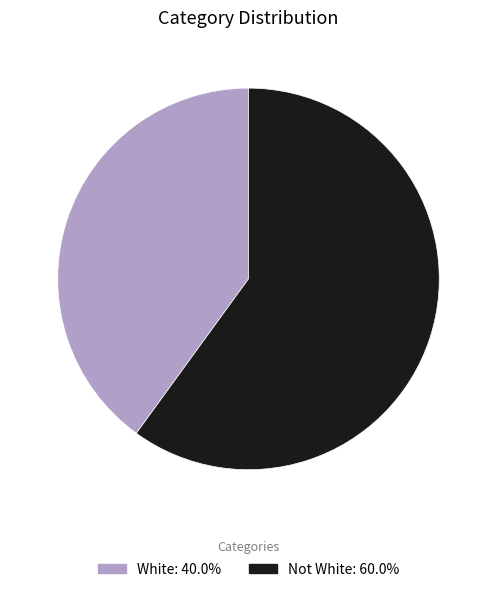

Which has a higher value, White or Not White?

Not White